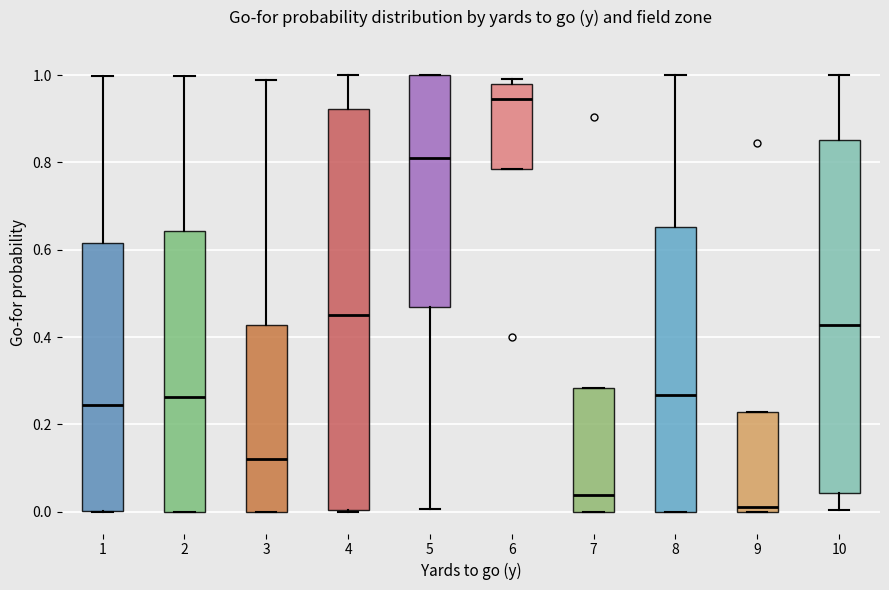

Reading left to right, read every box against the y-axis: the position of its median line, the range the box covers, and the ends of its whiskers. The values are not printed on the chart, so give them approximately, as read against the axis.

1: median 0.24, box 0.00 to 0.62, whiskers 0.00 to 1.00
2: median 0.26, box 0.00 to 0.64, whiskers 0.00 to 1.00
3: median 0.12, box 0.00 to 0.42, whiskers 0.00 to 0.98
4: median 0.46, box 0.00 to 0.92, whiskers 0.00 to 1.00
5: median 0.82, box 0.46 to 1.00, whiskers 0.00 to 1.00
6: median 0.94, box 0.78 to 0.98, whiskers 0.78 to 1.00
7: median 0.04, box 0.00 to 0.28, whiskers 0.00 to 0.28
8: median 0.26, box 0.00 to 0.66, whiskers 0.00 to 1.00
9: median 0.02, box 0.00 to 0.22, whiskers 0.00 to 0.22
10: median 0.42, box 0.04 to 0.86, whiskers 0.00 to 1.00